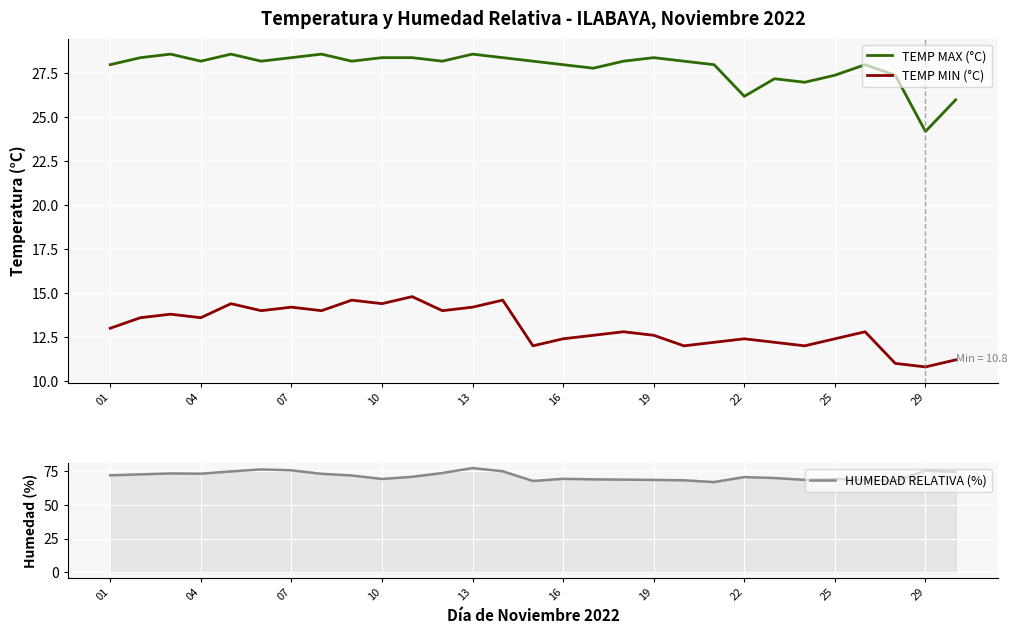

How many series are shown in this chart?

3